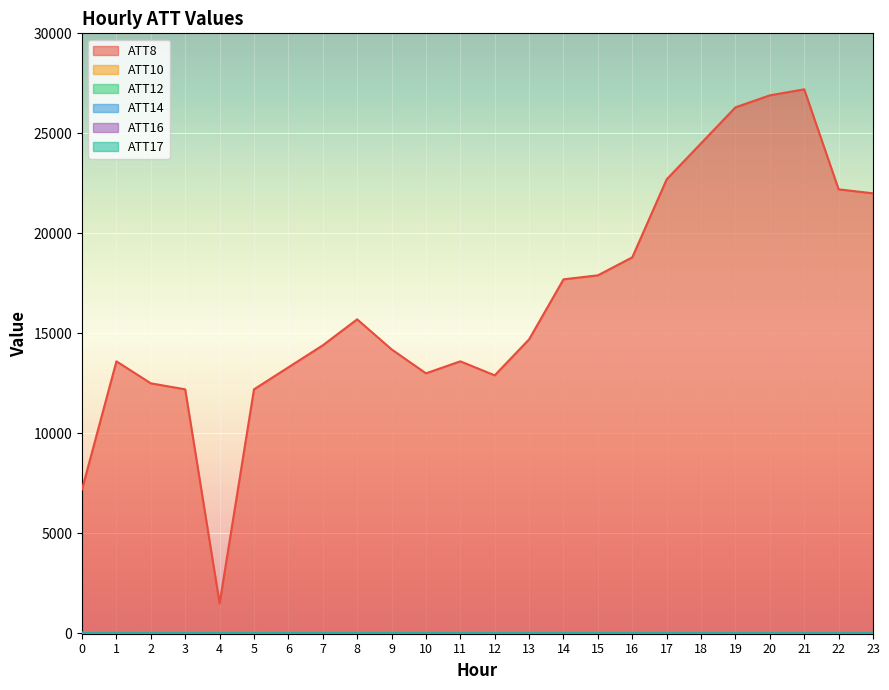

What is the difference between the maximum and second lowest values in the ATT12 series?

31.5